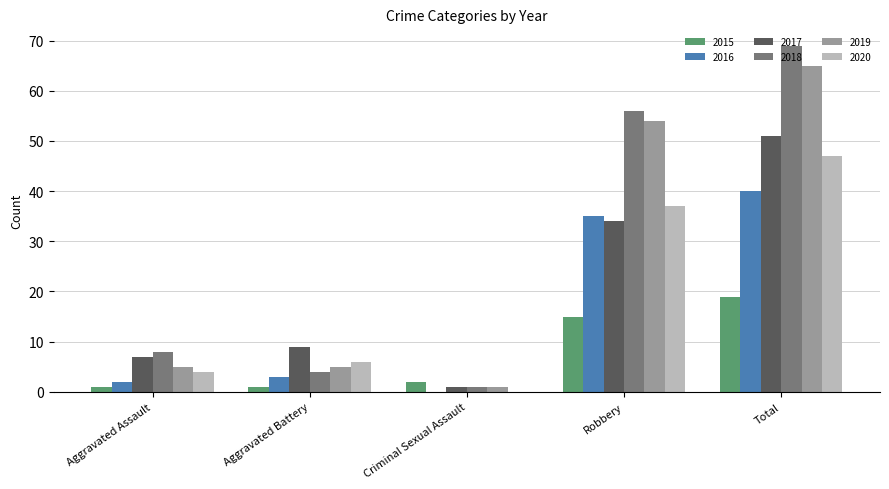

Is it true that 2018 equals 8 at Aggravated Assault?

True